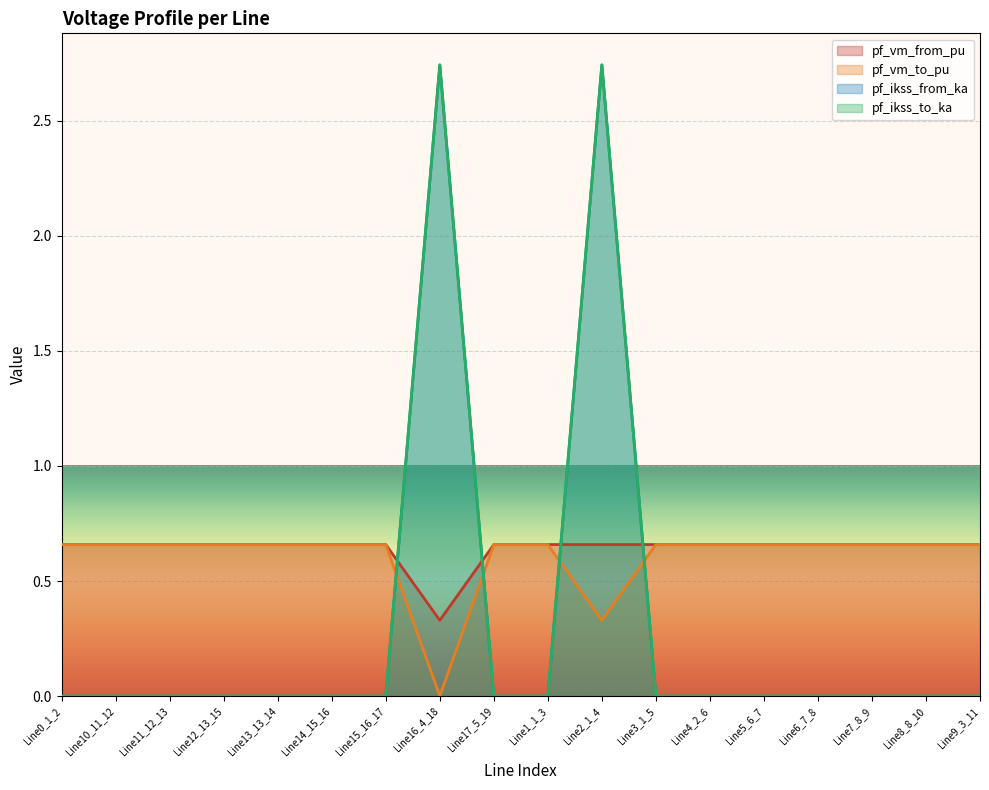

At which category does pf_vm_from_pu reach its first local peak?

Line15_16_17